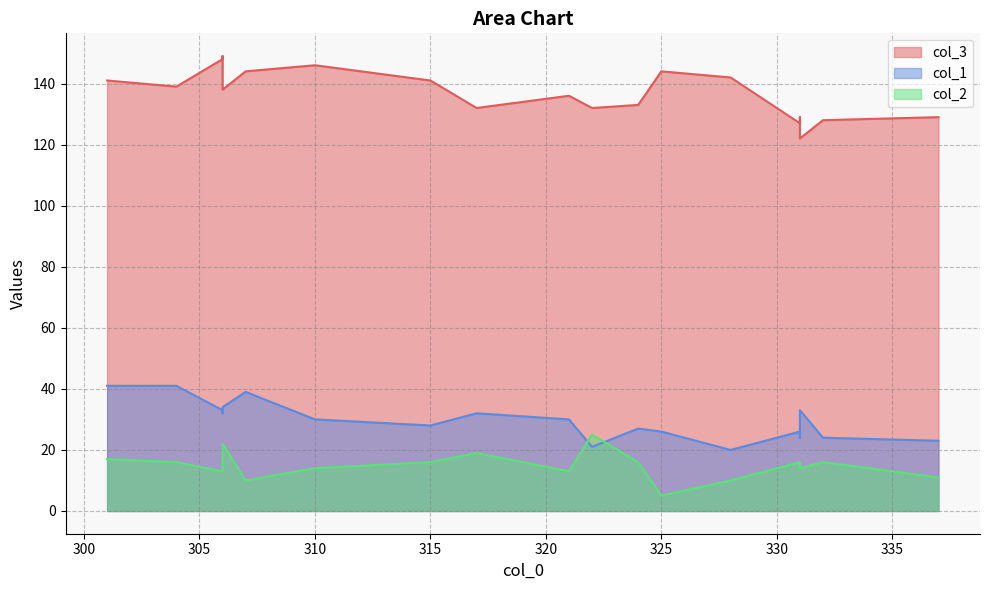

Reading right to left, what are all the values shown in this chart?

col_3: 310=146	328=142	337=129	331=122	332=128	317=132	325=144	301=141	331=129	304=139	321=136	306=149	306=138	331=127	324=133	307=144	315=141	306=148	322=132
col_1: 310=30	328=20	337=23	331=33	332=24	317=32	325=26	301=41	331=24	304=41	321=30	306=32	306=34	331=26	324=27	307=39	315=28	306=33	322=21
col_2: 310=14	328=10	337=11	331=14	332=16	317=19	325=5	301=17	331=16	304=16	321=13	306=13	306=22	331=16	324=16	307=10	315=16	306=13	322=25